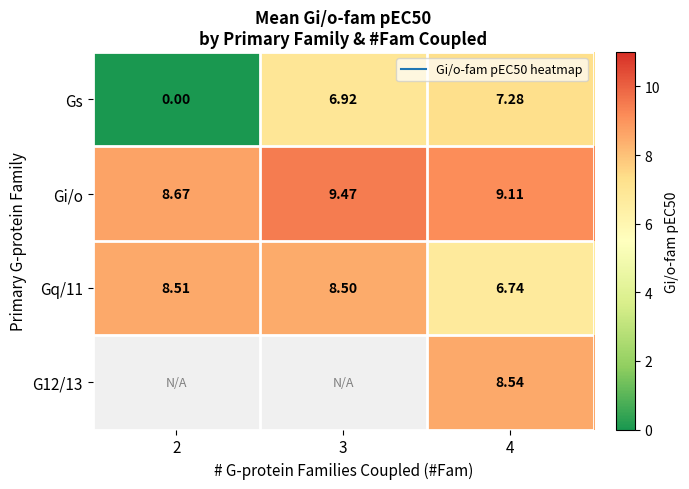

What is the maximum value shown in the chart?

9.5